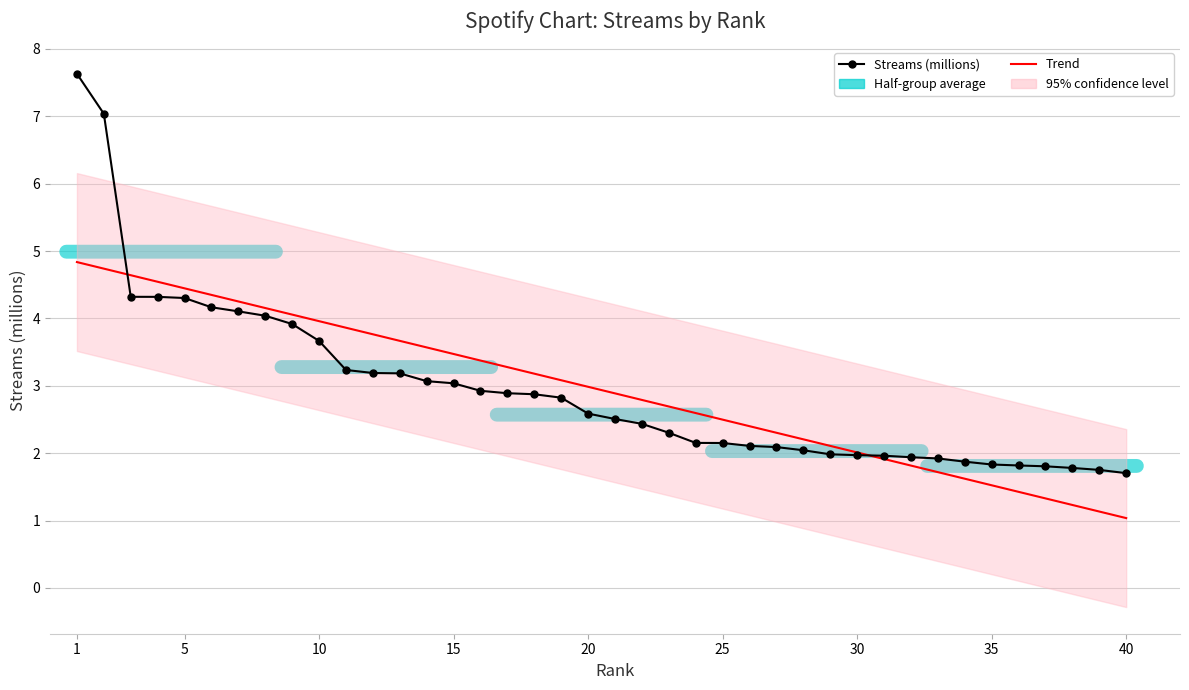

How many intersections are there between Trend and Streams (millions)?

2